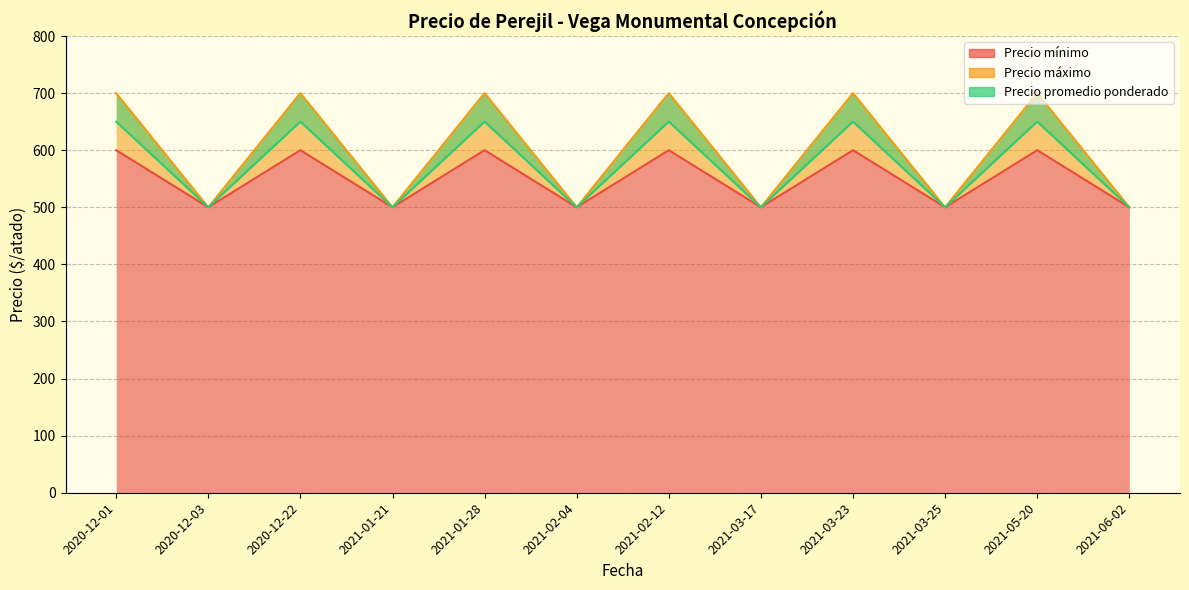

What is the smallest value displayed?

500